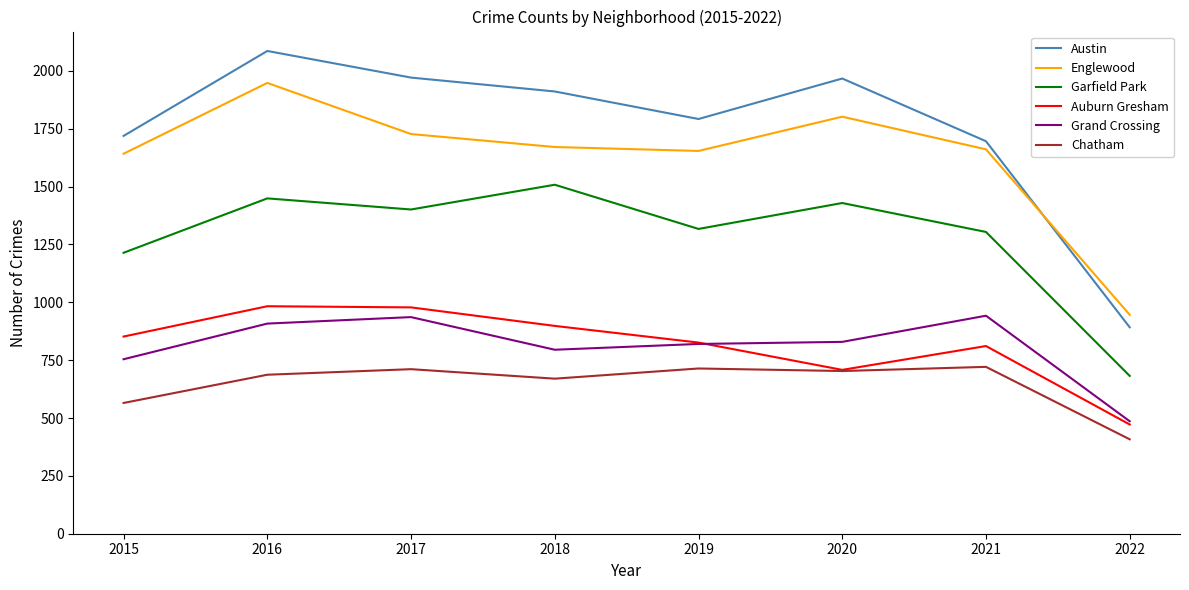

At which category is the sum across all series the highest?

2016